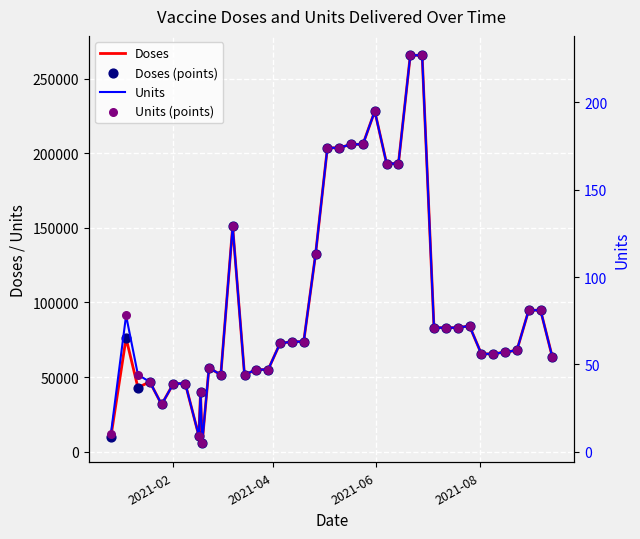

Which series has the largest total across all categories?

Doses